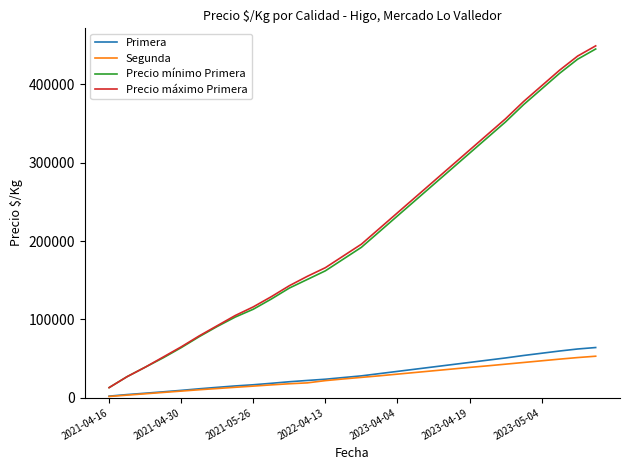

Which series has the widest spread of values?

Precio máximo Primera